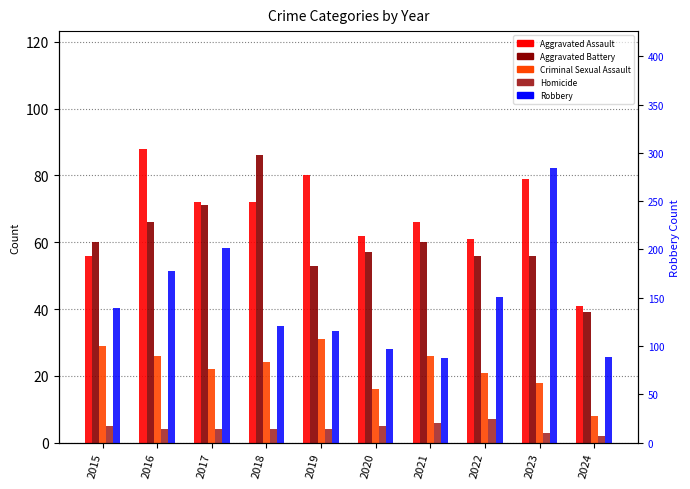

How many Homicide values are between 4 and 5?

6